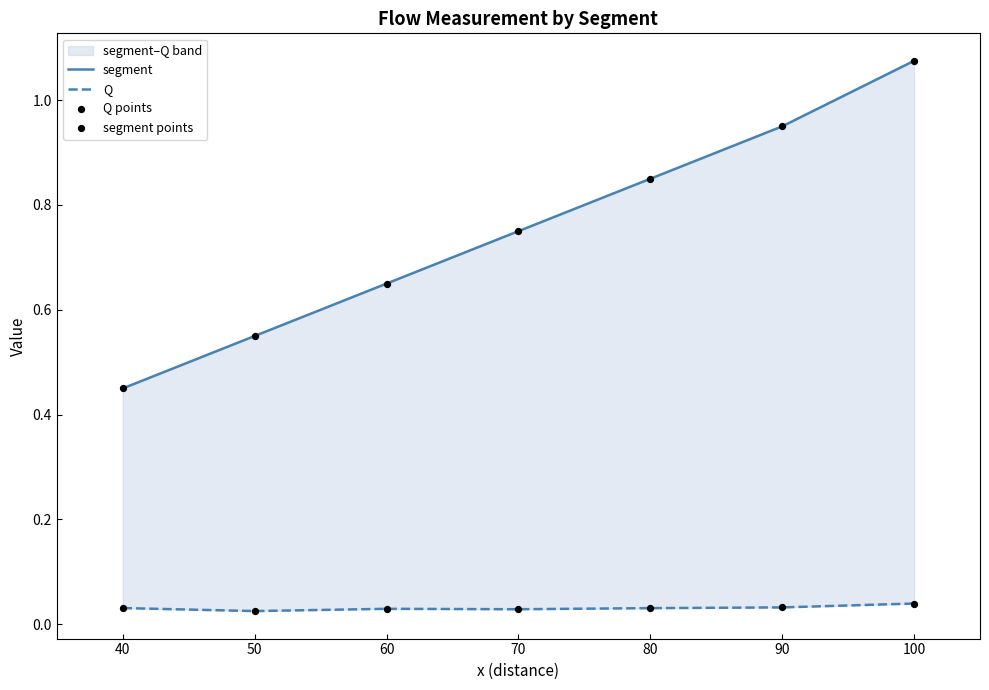

Which series has the largest Y range (max minus min)?

segment